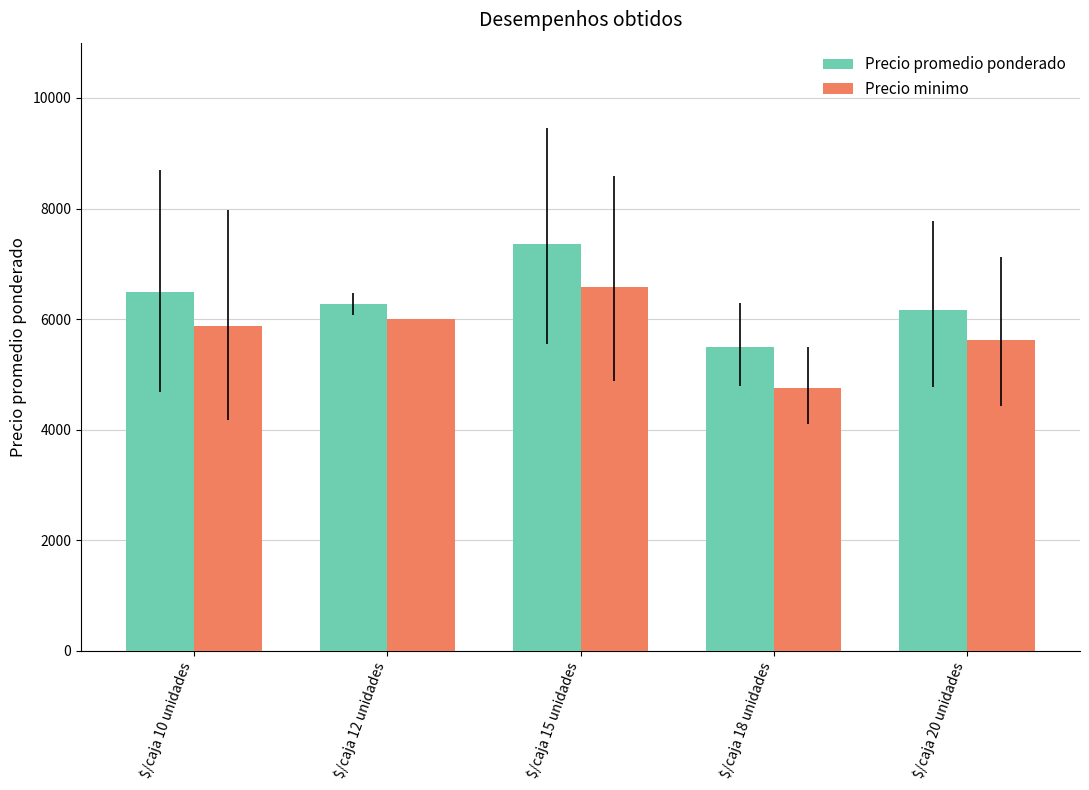

Is the value of Precio promedio ponderado at $/caja 20 unidades greater than the value of Precio minimo at $/caja 10 unidades?

Yes